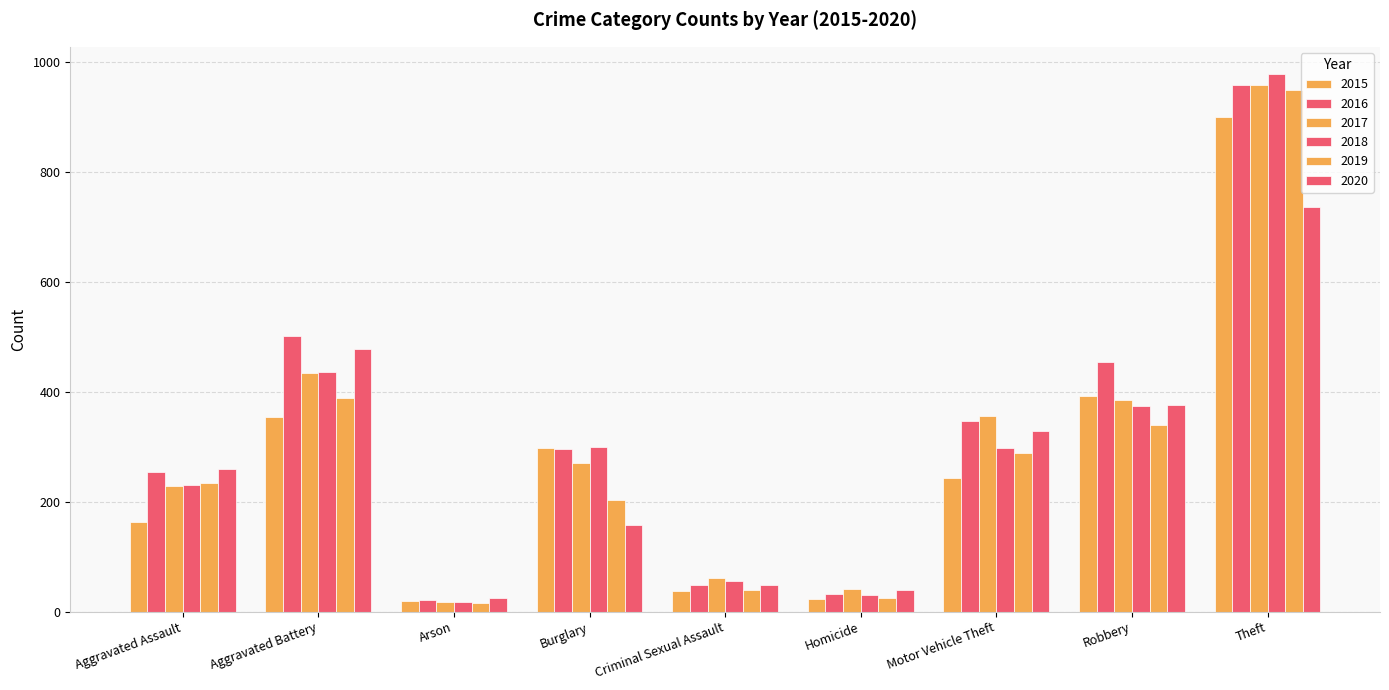

How many data points does each series have?

9